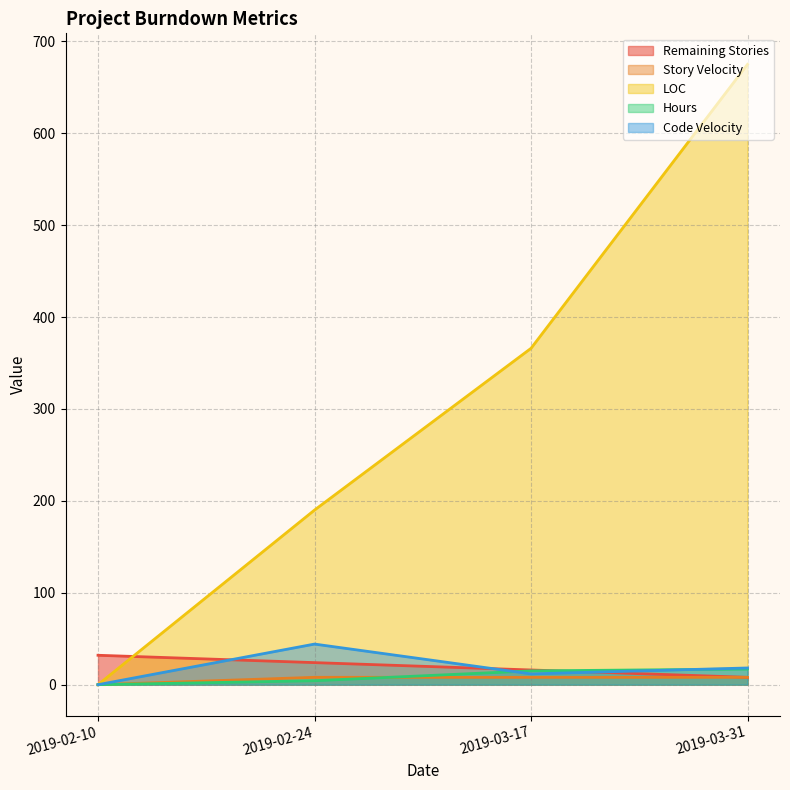

Read the Remaining Stories value at 2019-02-24.

24.0